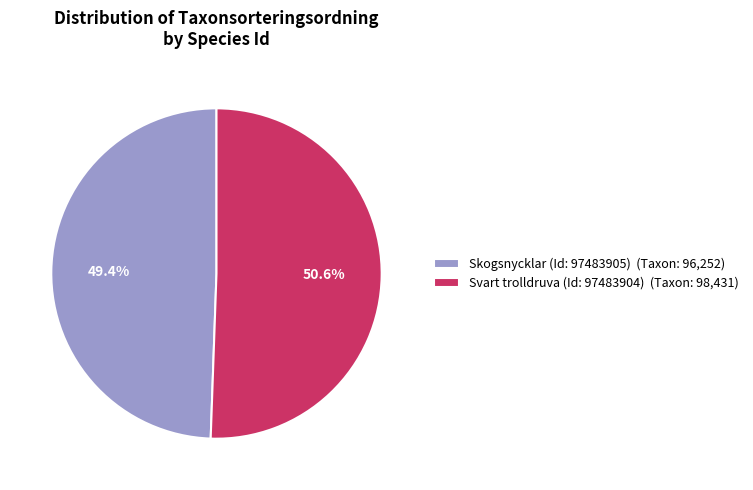

What is the largest slice in the pie chart?

Svart trolldruva (Id: 97483904) (Taxon: 98,431)